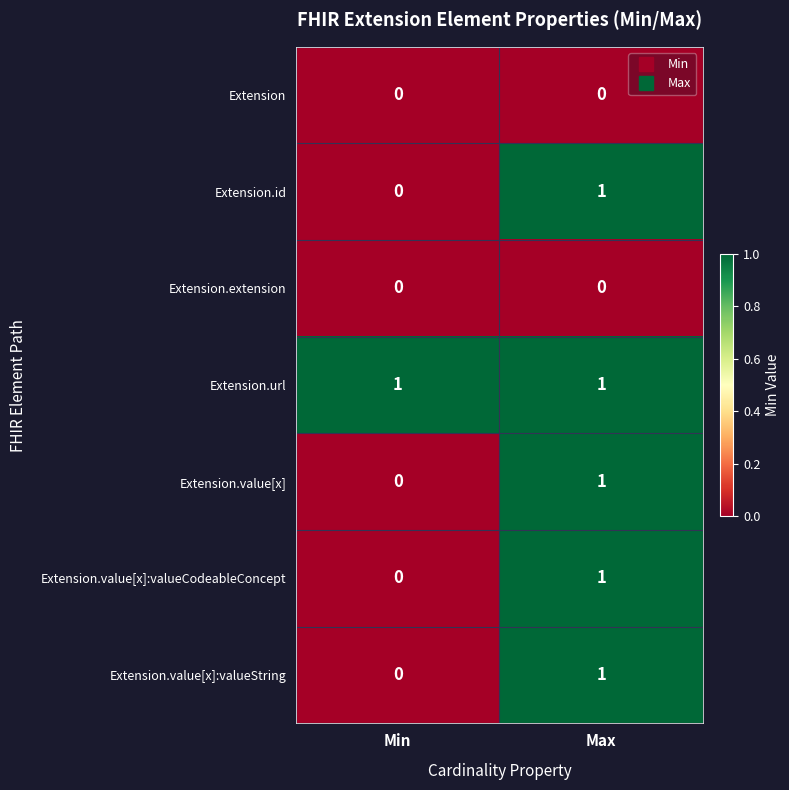

Reading left to right, what are all the values shown in this chart?

Extension: Min=0	Max=0
Extension.id: Min=0	Max=1
Extension.extension: Min=0	Max=0
Extension.url: Min=1	Max=1
Extension.value[x]: Min=0	Max=1
Extension.value[x]:valueCodeableConcept: Min=0	Max=1
Extension.value[x]:valueString: Min=0	Max=1